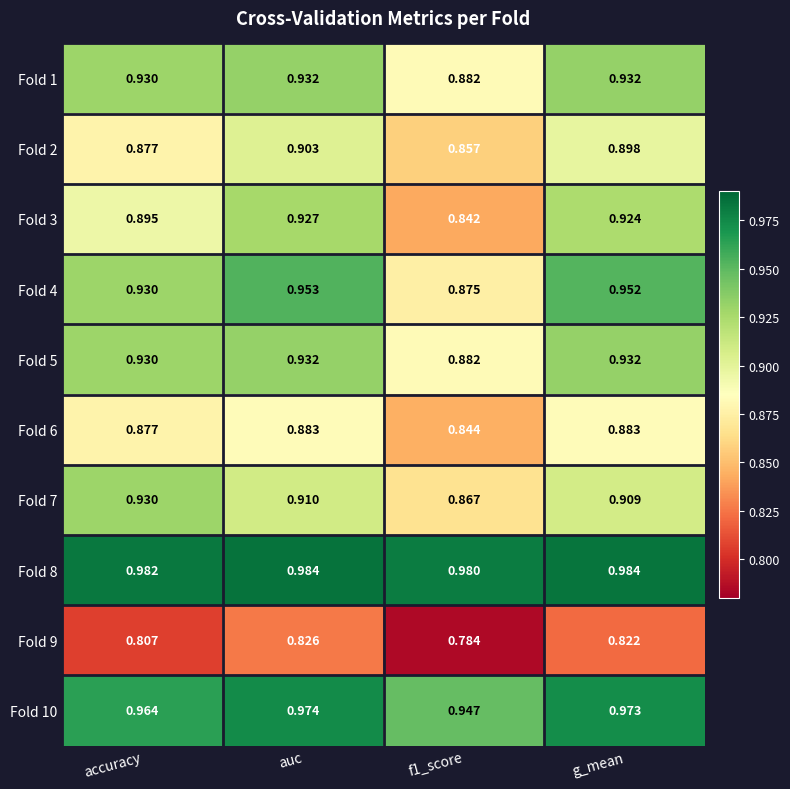

Is the value of Fold 9 at g_mean greater than the value of Fold 2 at accuracy?

No